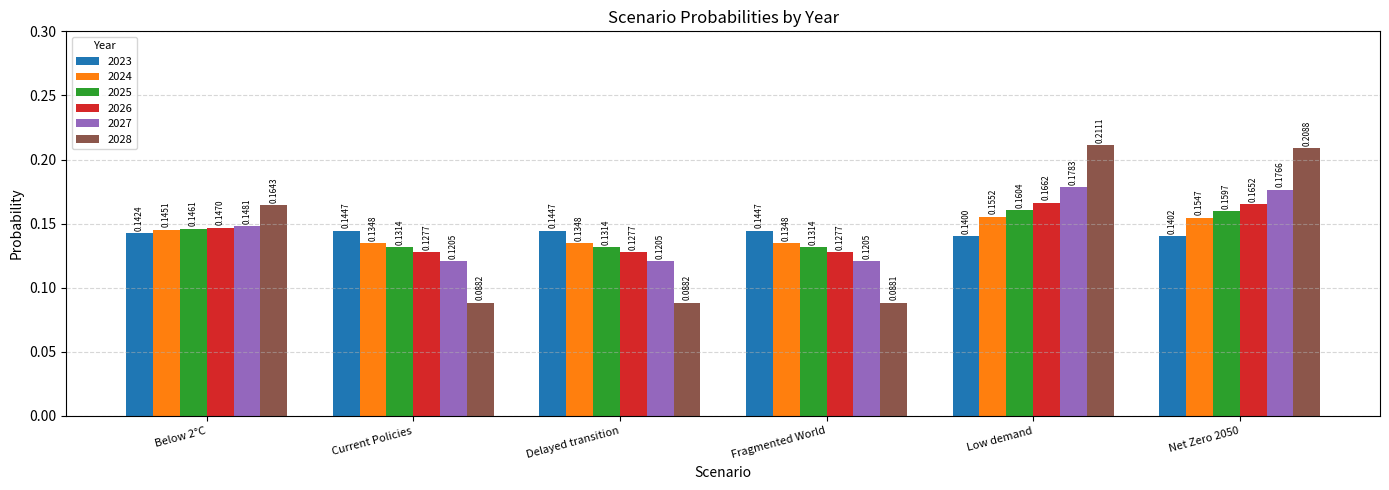

True or false: 2027 has a value of 0.0 at Current Policies.

False